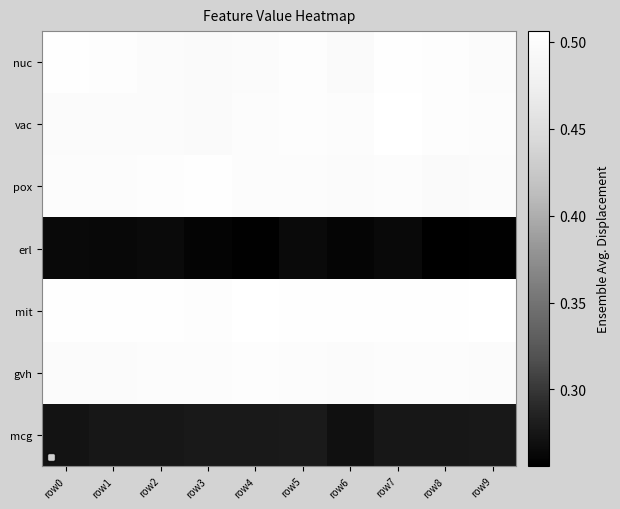

Which label corresponds to the largest value in the chart?

row7